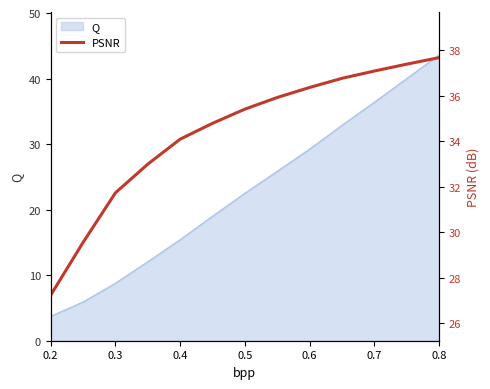

What is the highest value of the Q series?

43.6